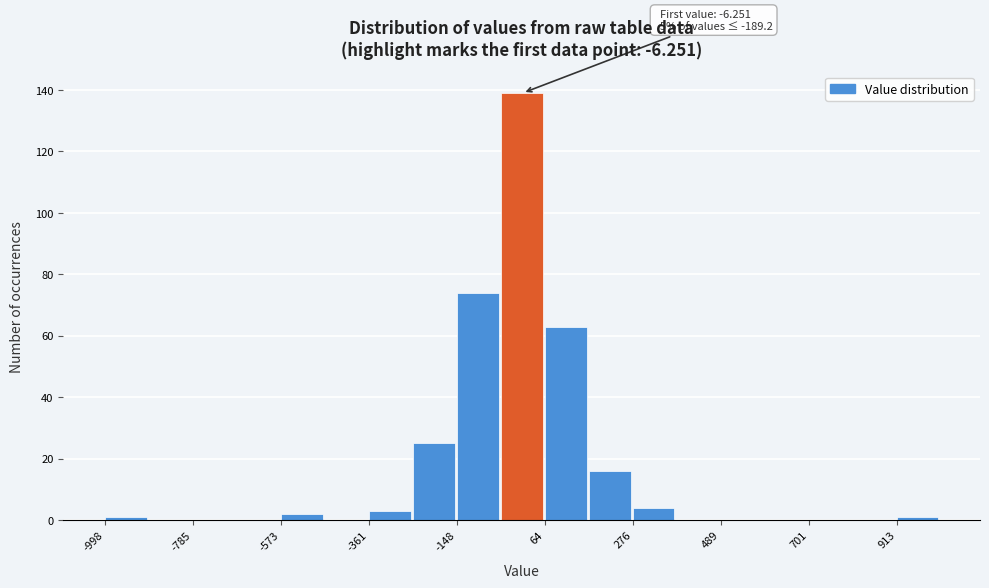

Around what value on the x-axis is the tallest bar? Give the approximate position of its centre, as read against the axis.

0